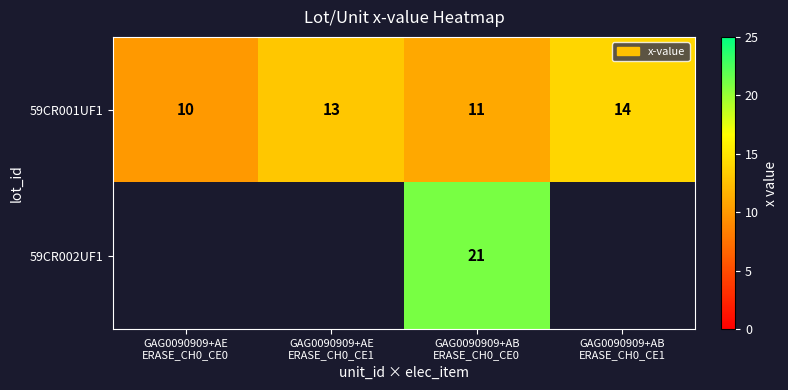

What is the lowest value of the 59CR001UF1 series?

10